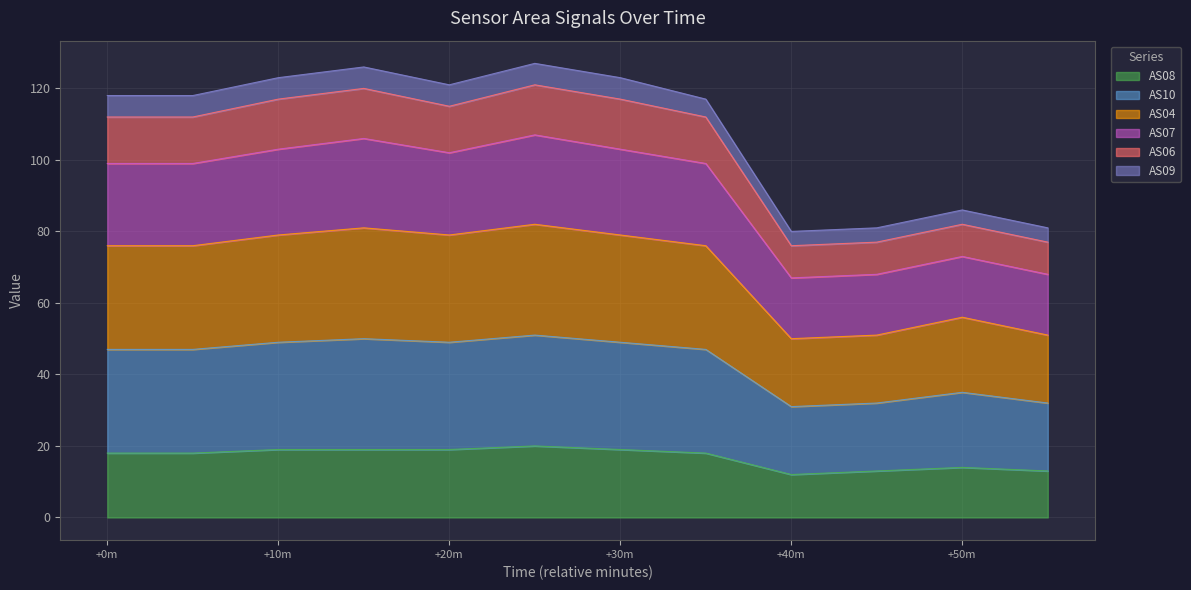

In AS08, how many points are lower than both neighbors (excluding endpoints)?

1